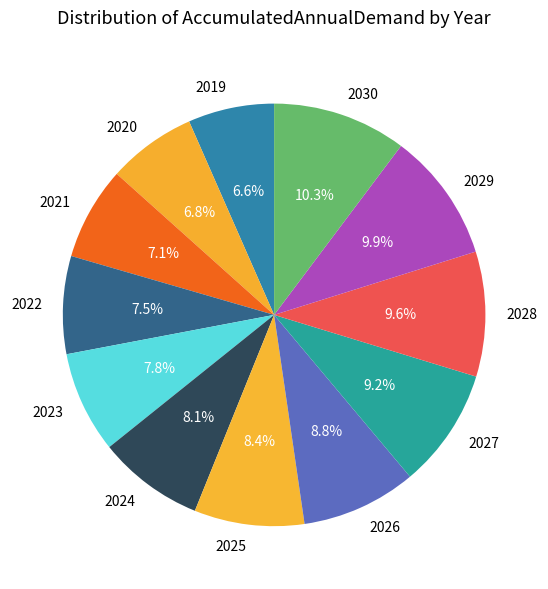

Does any single category account for the majority?

No